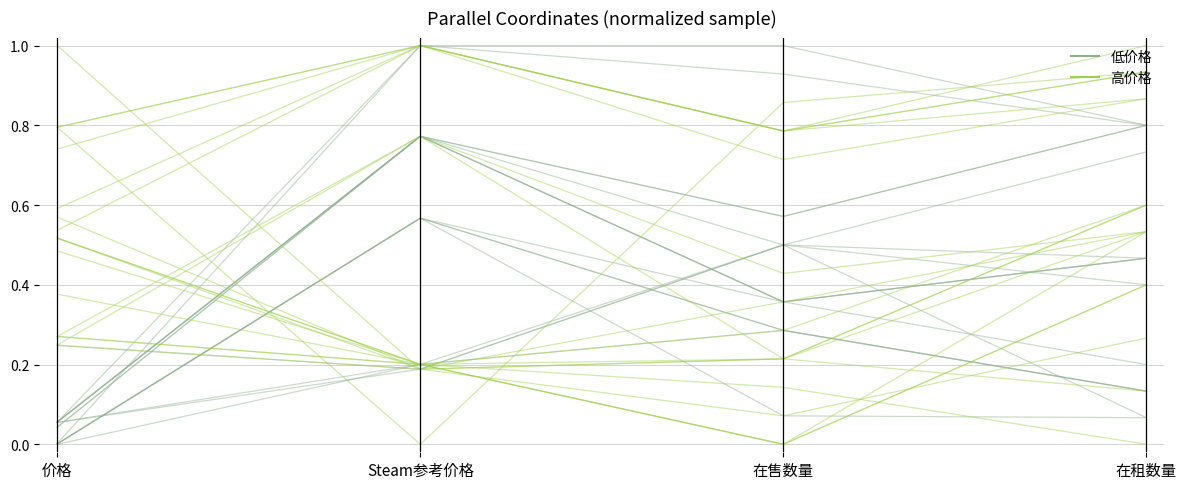

What are all the series names shown in the legend?

低价格, 高价格